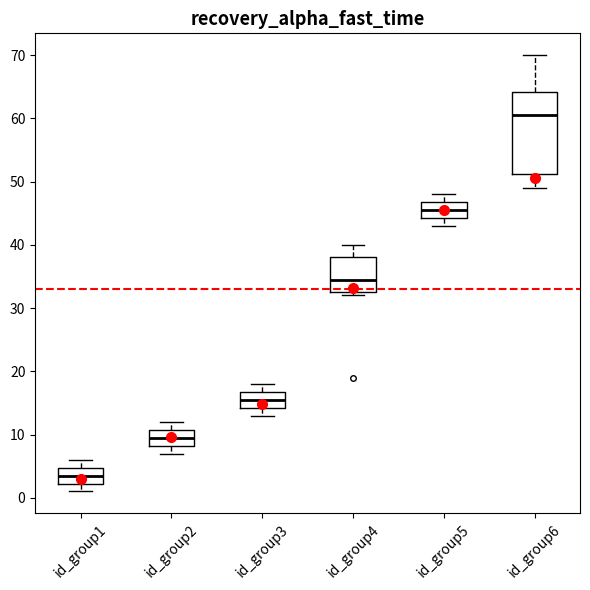

Reading left to right, read every box against the y-axis: the position of its median line, the range the box covers, and the ends of its whiskers. The values are not printed on the chart, so give them approximately, as read against the axis.

id_group1: median 4, box 2 to 5, whiskers 1 to 6
id_group2: median 10, box 8 to 11, whiskers 7 to 12
id_group3: median 16, box 14 to 17, whiskers 13 to 18
id_group4: median 35, box 33 to 38, whiskers 32 to 40
id_group5: median 46, box 44 to 47, whiskers 43 to 48
id_group6: median 61, box 51 to 64, whiskers 49 to 70